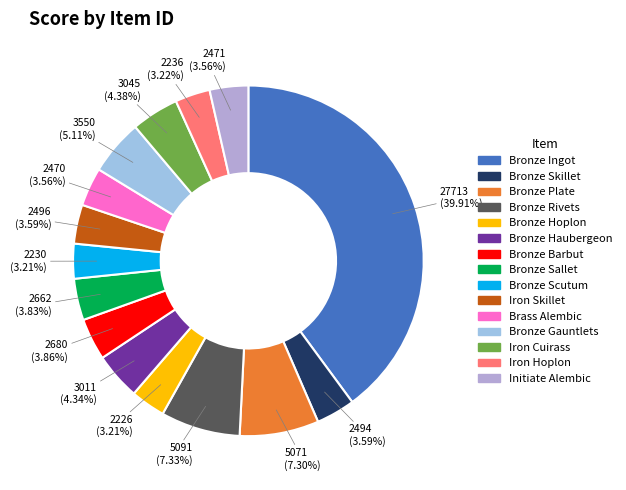

The Brass Alembic slice represents 4% of the pie. True or false?

True